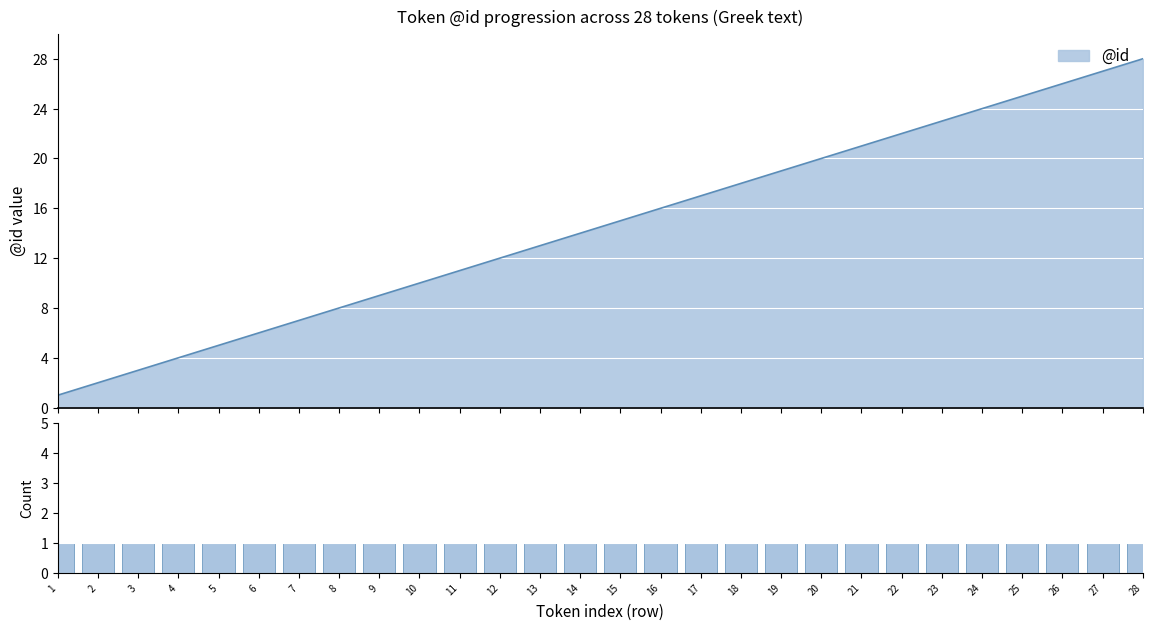

Which label corresponds to the largest value in the chart?

28